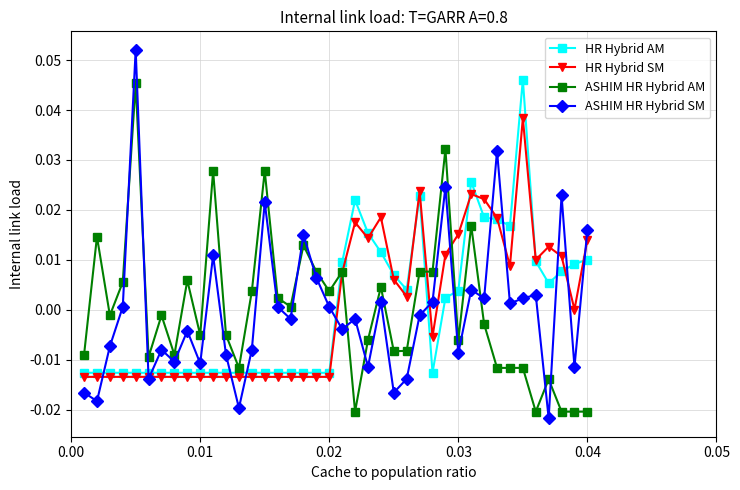

Which series has the widest spread of values?

ASHIM HR Hybrid SM